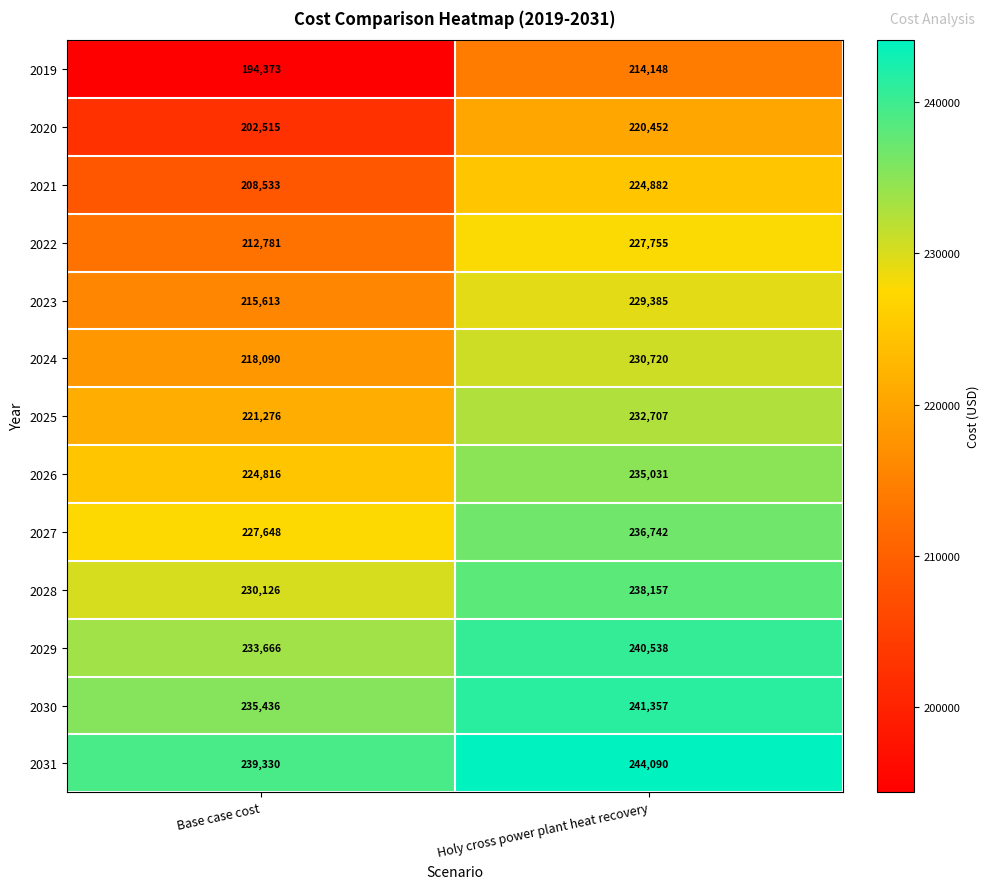

Reading right to left, what are all the values shown in this chart?

2019: Holy cross power plant heat recovery=214148	Base case cost=194373
2020: Holy cross power plant heat recovery=220452	Base case cost=202515
2021: Holy cross power plant heat recovery=224882	Base case cost=208533
2022: Holy cross power plant heat recovery=227755	Base case cost=212781
2023: Holy cross power plant heat recovery=229385	Base case cost=215613
2024: Holy cross power plant heat recovery=230720	Base case cost=218090
2025: Holy cross power plant heat recovery=232707	Base case cost=221276
2026: Holy cross power plant heat recovery=235031	Base case cost=224816
2027: Holy cross power plant heat recovery=236742	Base case cost=227648
2028: Holy cross power plant heat recovery=238157	Base case cost=230126
2029: Holy cross power plant heat recovery=240538	Base case cost=233666
2030: Holy cross power plant heat recovery=241357	Base case cost=235436
2031: Holy cross power plant heat recovery=244090	Base case cost=239330